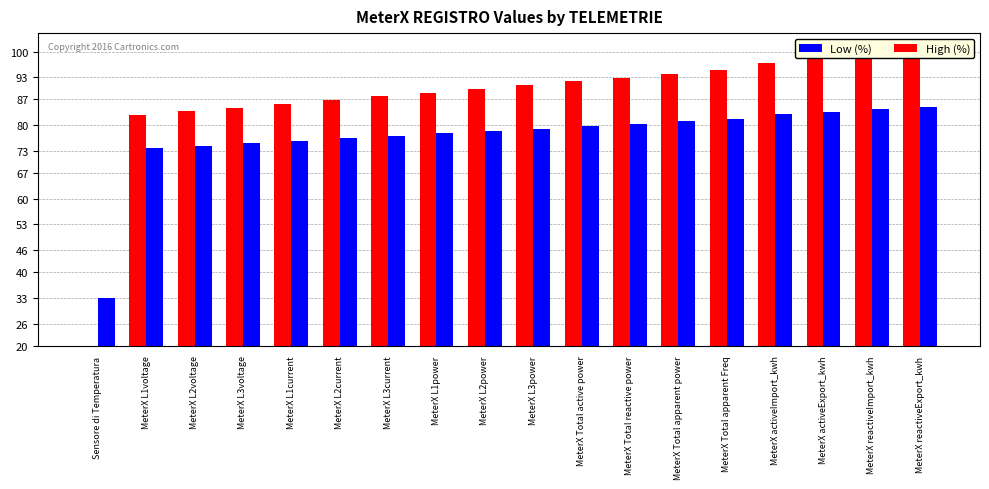

Rank the categories by Low (%) value from highest to lowest.

MeterX reactiveExport_kwh, MeterX reactiveImport_kwh, MeterX activeExport_kwh, MeterX activeImport_kwh, MeterX Total apparent Freq, MeterX Total apparent power, MeterX Total reactive power, MeterX Total active power, MeterX L3power, MeterX L2power, MeterX L1power, MeterX L3current, MeterX L2current, MeterX L1current, MeterX L3voltage, MeterX L2voltage, MeterX L1voltage, Sensore di Temperatura